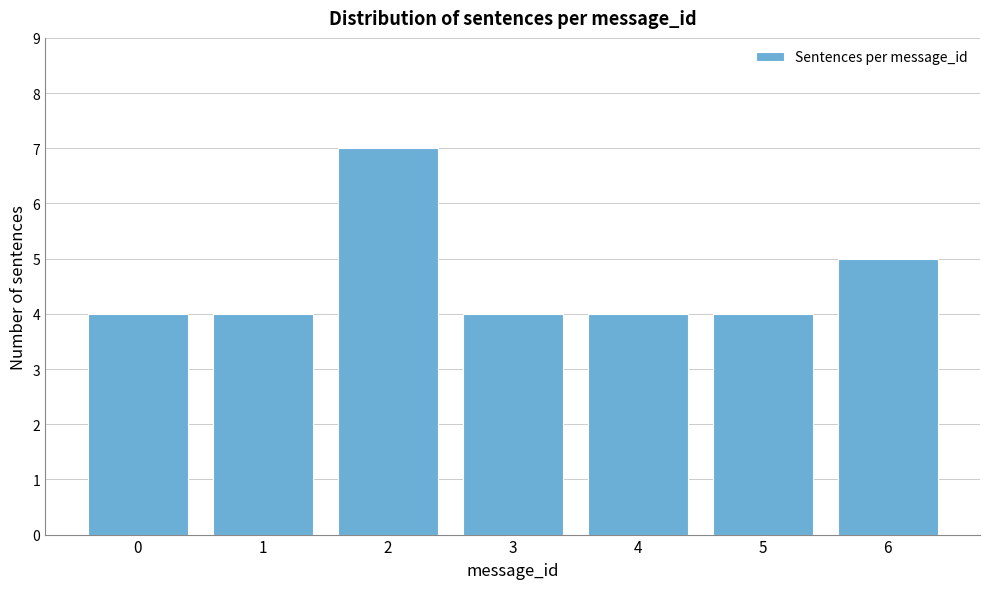

Reading left to right, extract all data points from this chart.

4	4	7	4	4	4	5